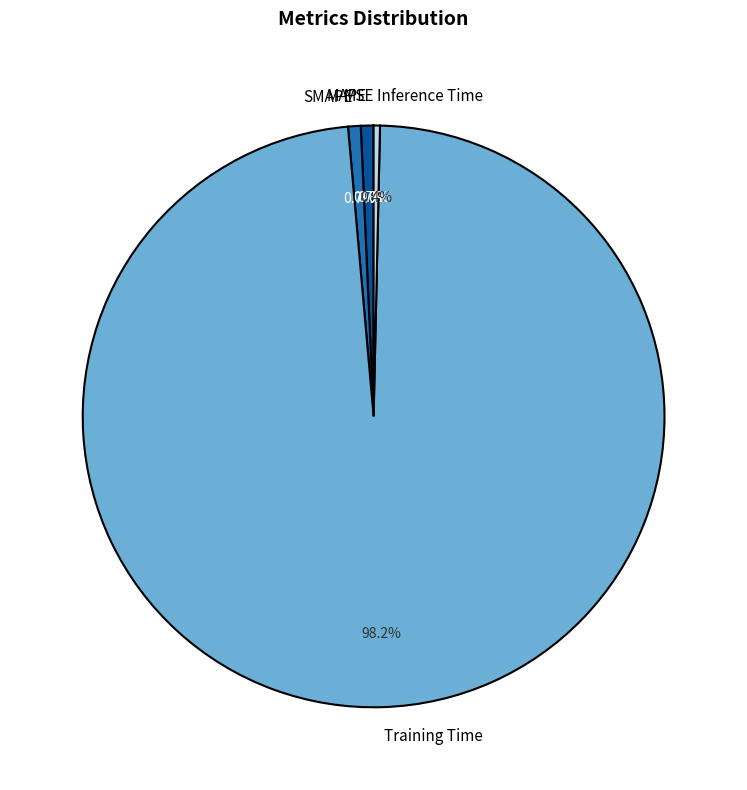

Which slice is the largest?

Training Time